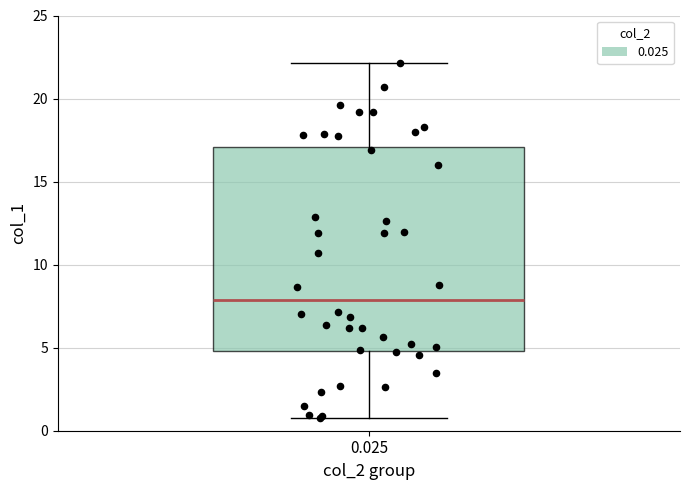

Where does the median line of the box at x = 0.025 sit on the y-axis? The values are not printed on the chart, so give them approximately, as read against the axis.

8